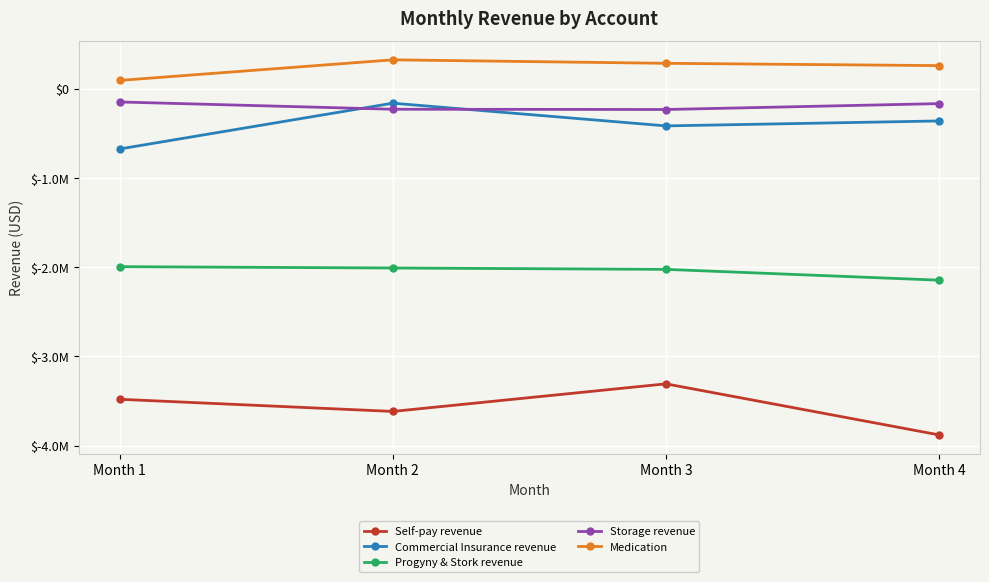

What is the difference between the maximum and minimum values in the Commercial Insurance revenue series?

513212.2